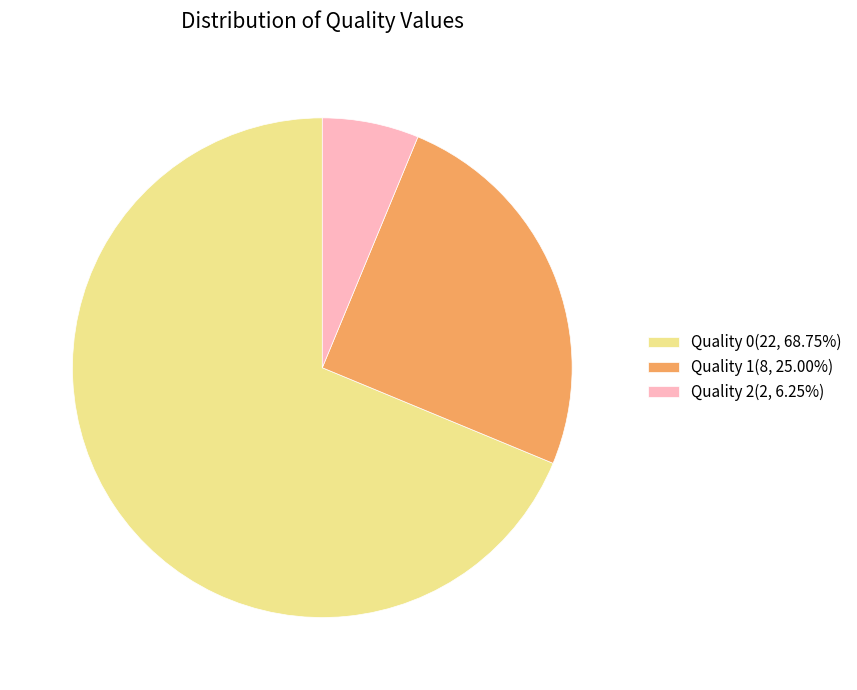

Combined, do Quality 1(8, 25.00%) and Quality 0(22, 68.75%) account for over 50%?

Yes